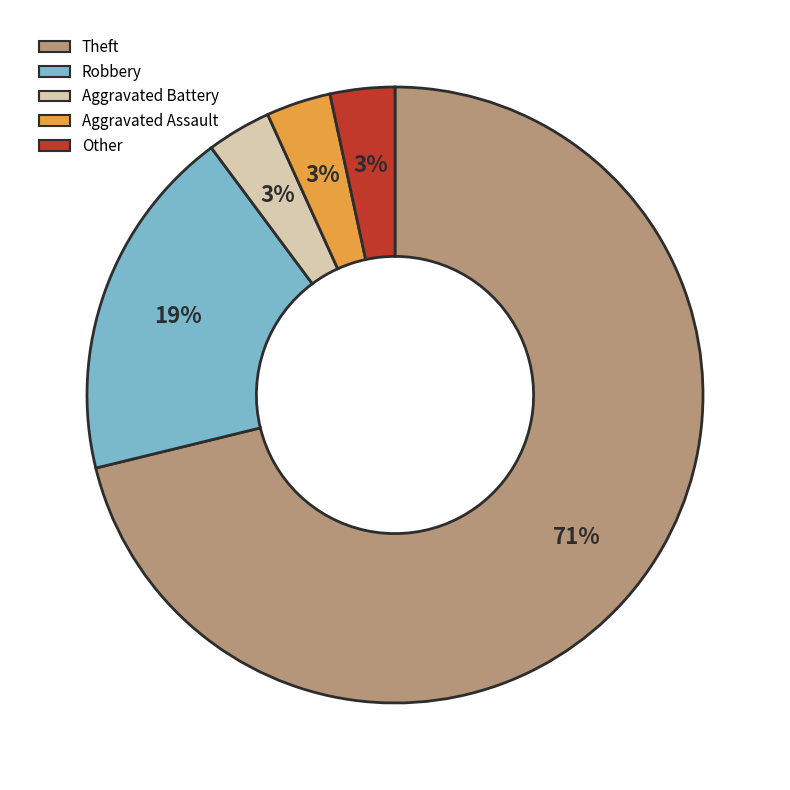

Between Theft and Other, which is larger?

Theft